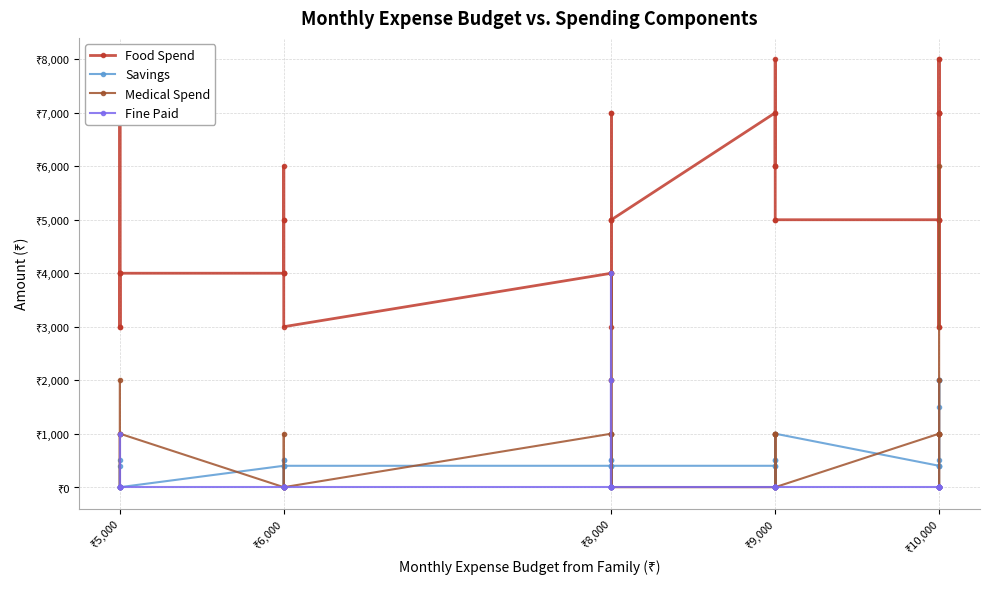

The Savings series shows 2178 at ₹10,000. True or false?

False